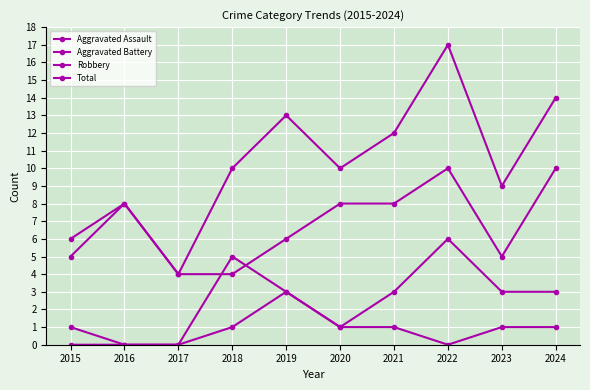

What is the difference between the maximum and second lowest values in the Robbery series?

6